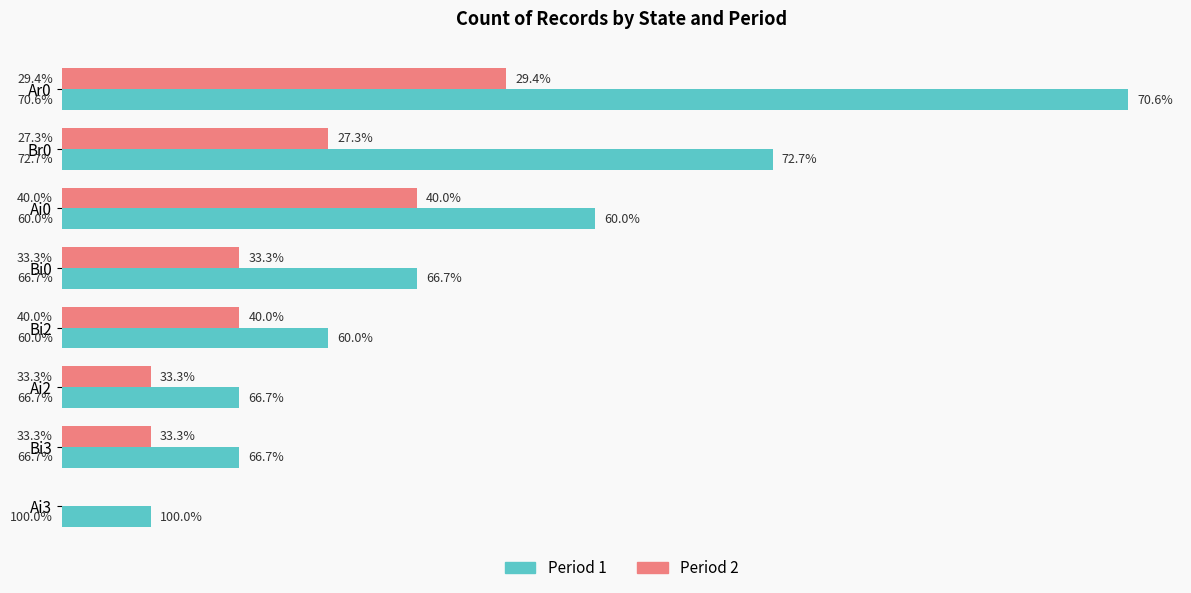

What are all the series names shown in the legend?

Period 1, Period 2